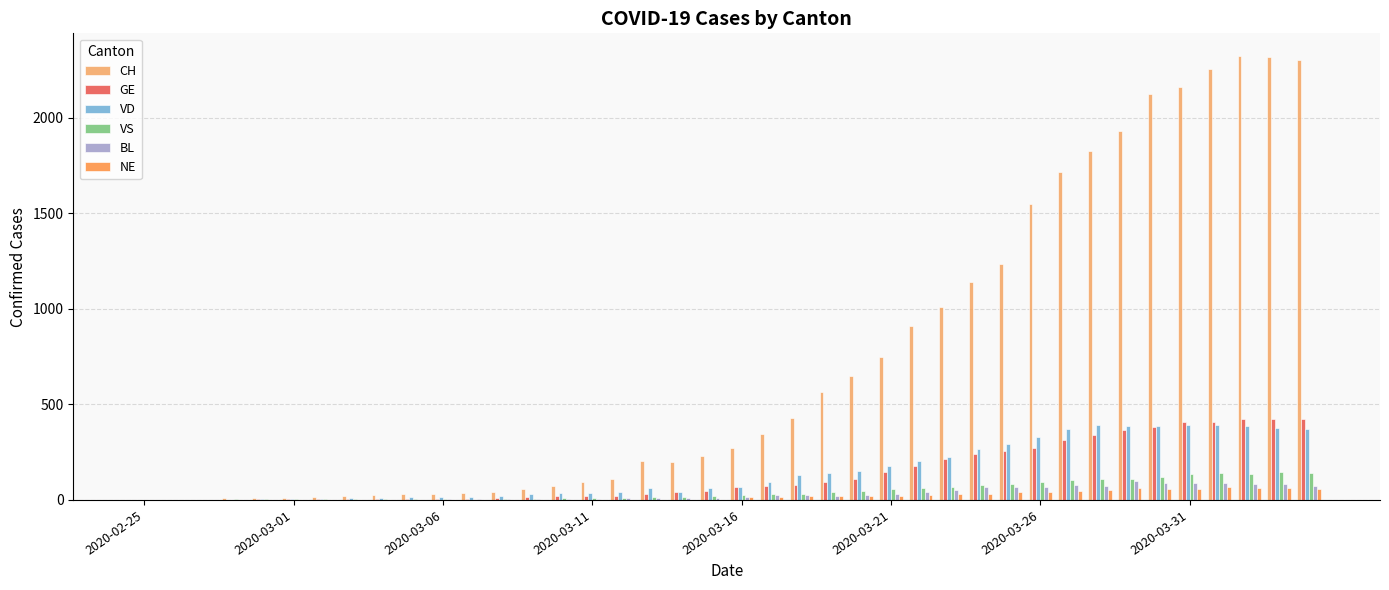

What is the sum of all CH values?

28996